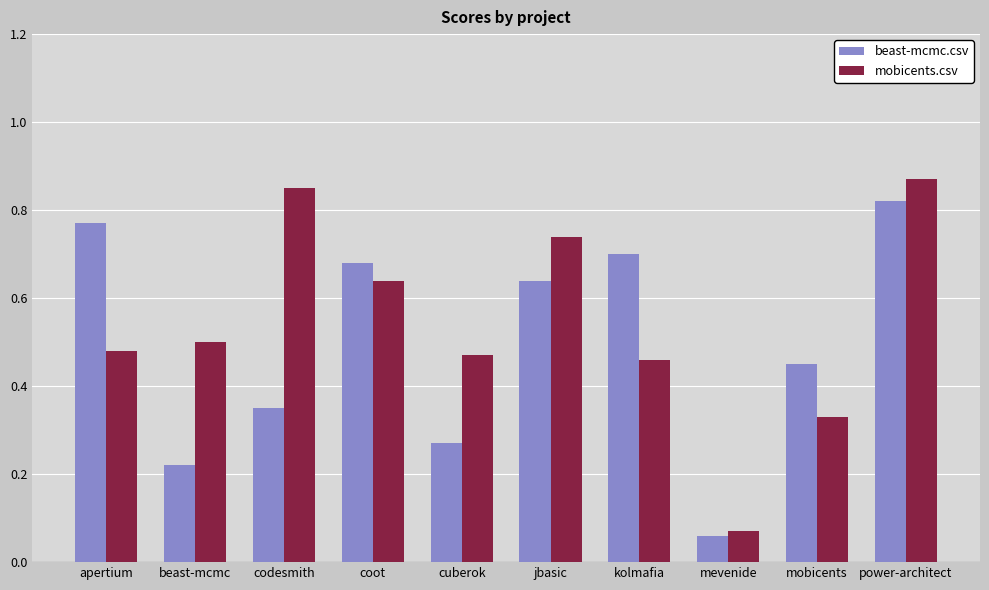

Which series has the largest range (max minus min)?

mobicents.csv